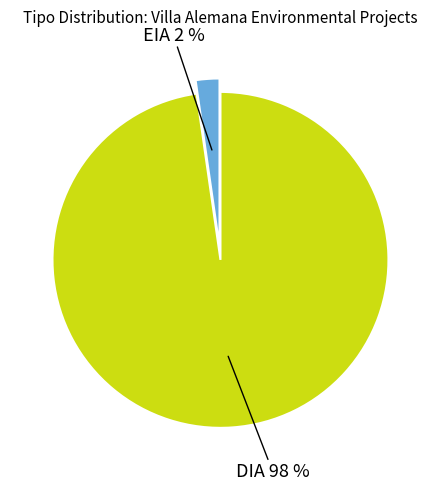

Is there any slice that represents more than half of the pie?

Yes